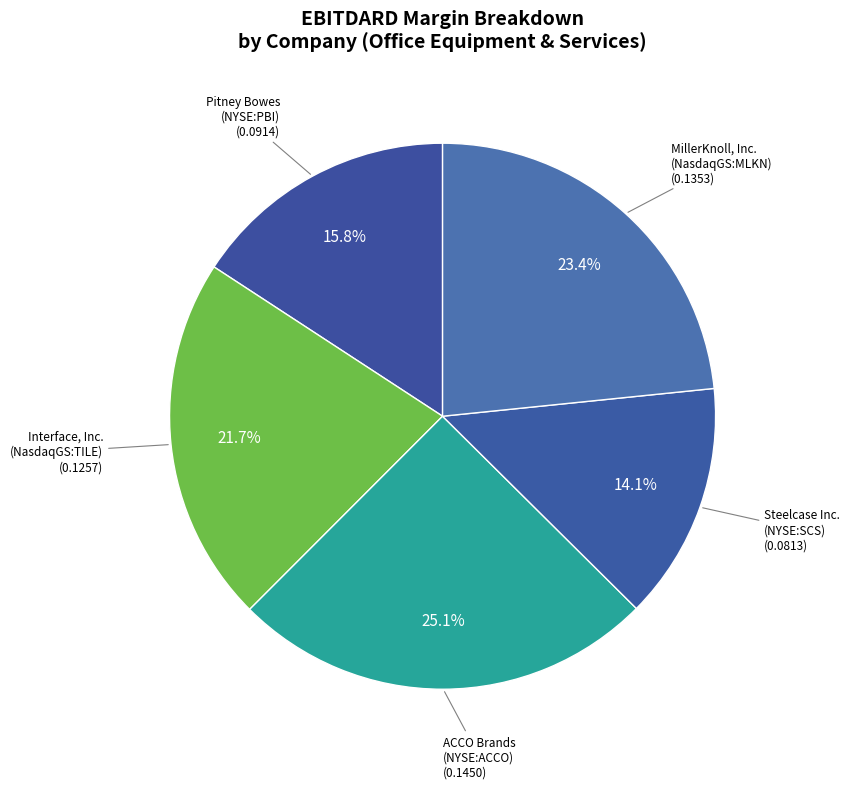

Rank the categories by value from highest to lowest.

ACCO Brands Corporation (NYSE:ACCO), MillerKnoll, Inc. (NasdaqGS:MLKN), Interface, Inc. (NasdaqGS:TILE), Pitney Bowes Inc. (NYSE:PBI), Steelcase Inc. (NYSE:SCS)